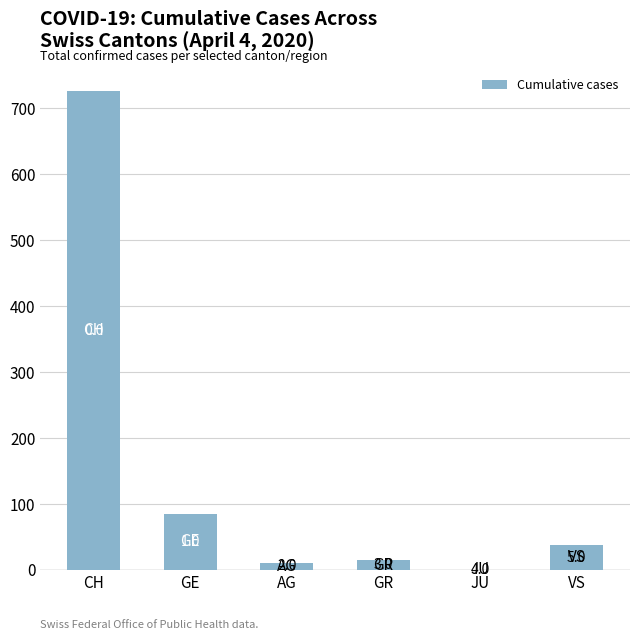

Between AG and GR, which is larger?

GR